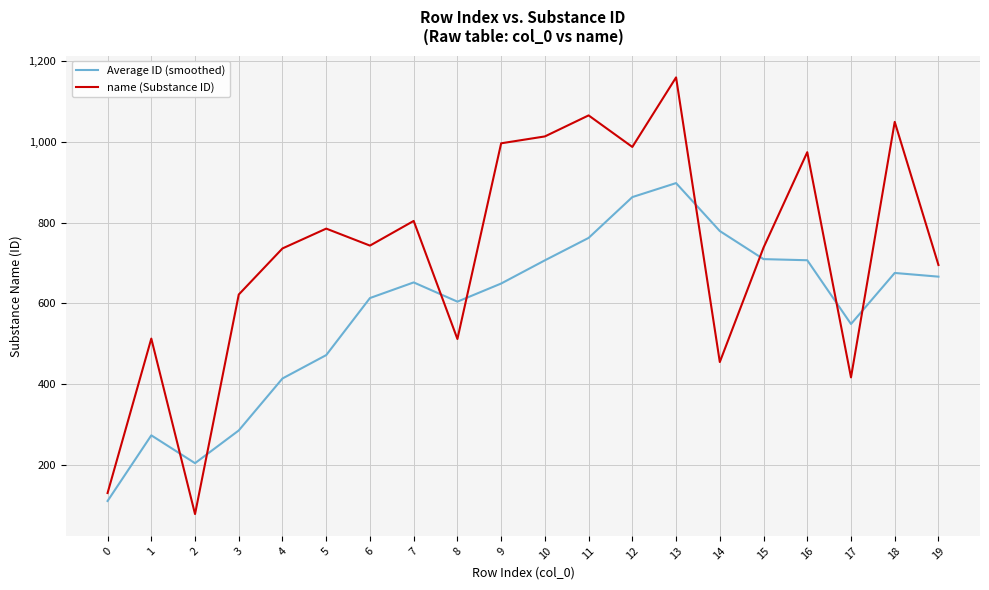

What are all the series names shown in the legend?

Average ID (smoothed), name (Substance ID)